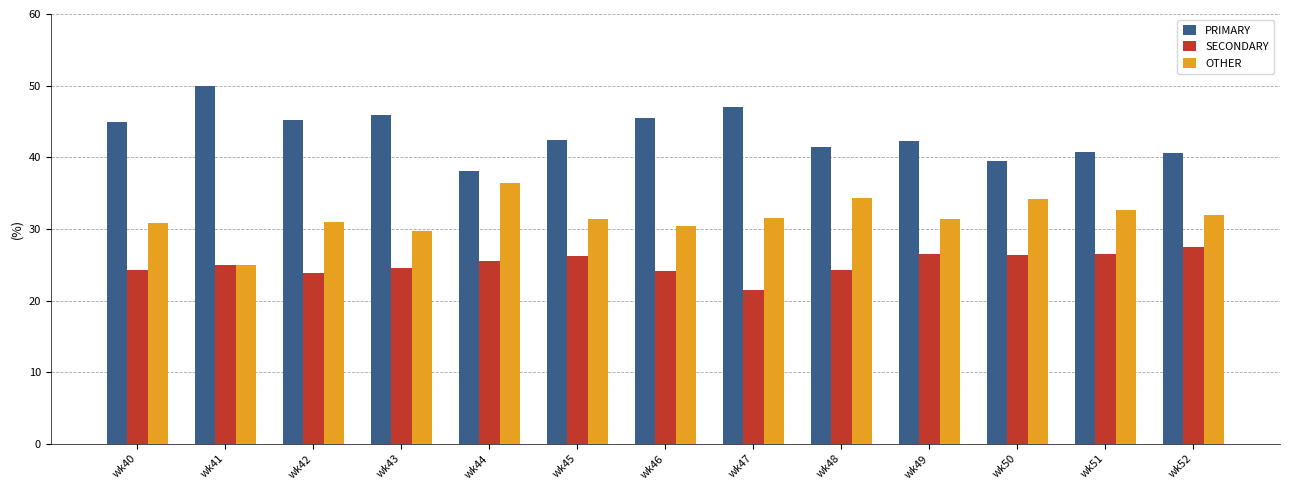

At which category does the chart reach its minimum across all series?

wk47